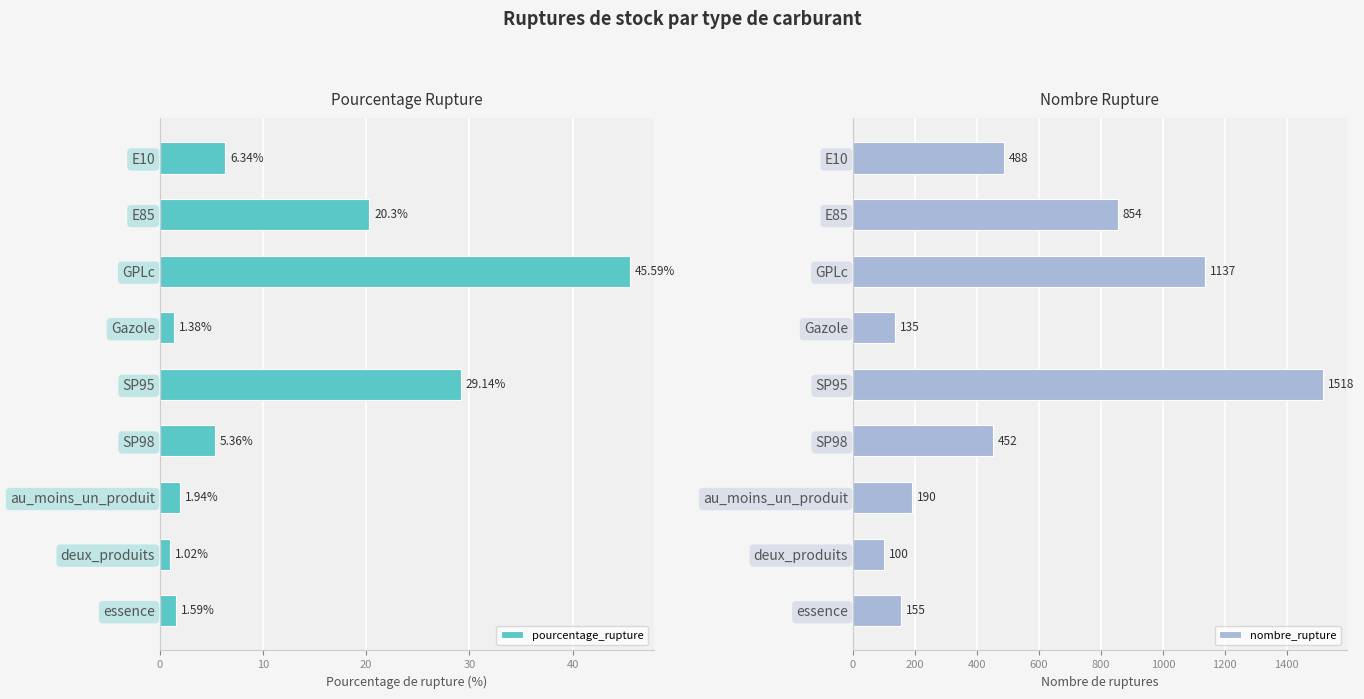

List the labels in order of pourcentage_rupture value, largest first.

GPLc, SP95, E85, E10, SP98, au_moins_un_produit, essence, Gazole, deux_produits